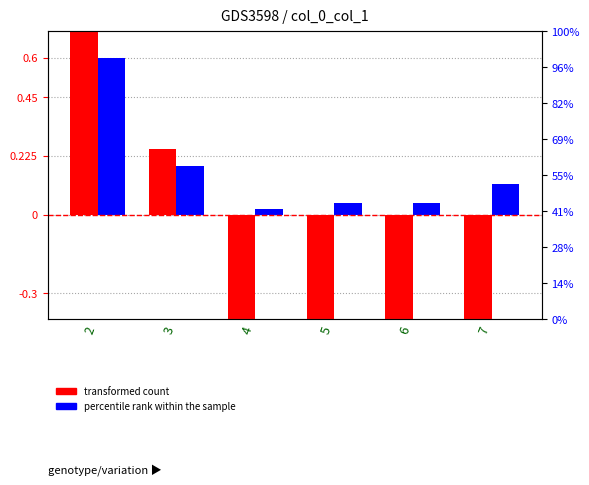

Are the bars horizontal?

No